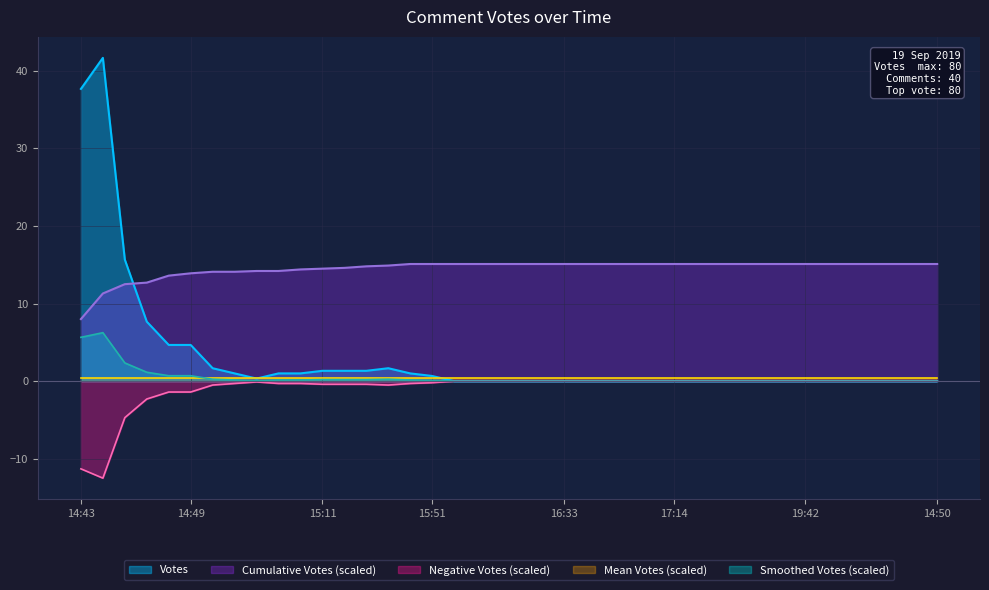

True or false: the data has more than 0 interior local peaks.

True